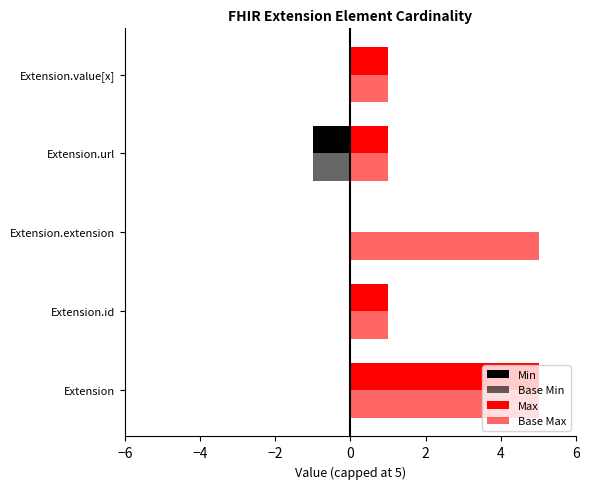

Count the number of data series in this chart.

4